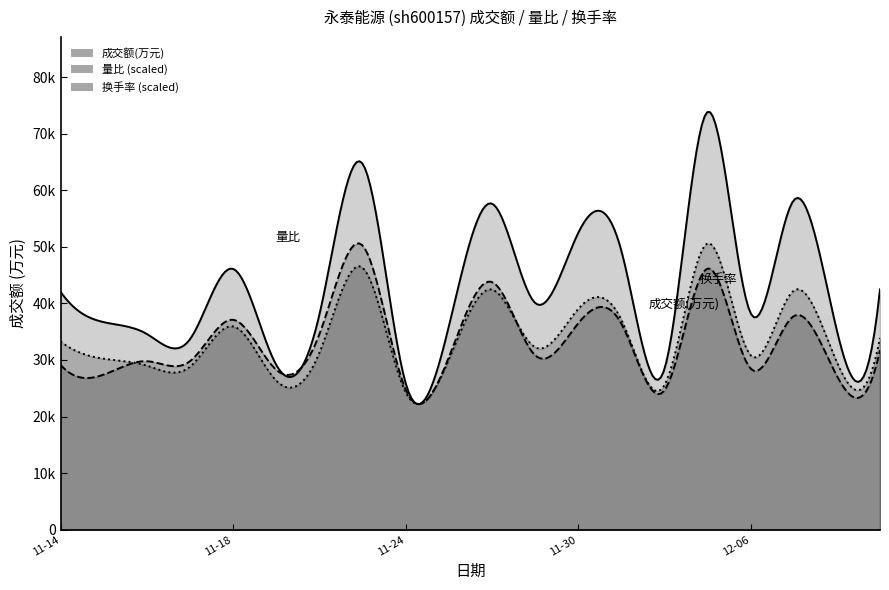

How many values in the 换手率 series are below 1?

6